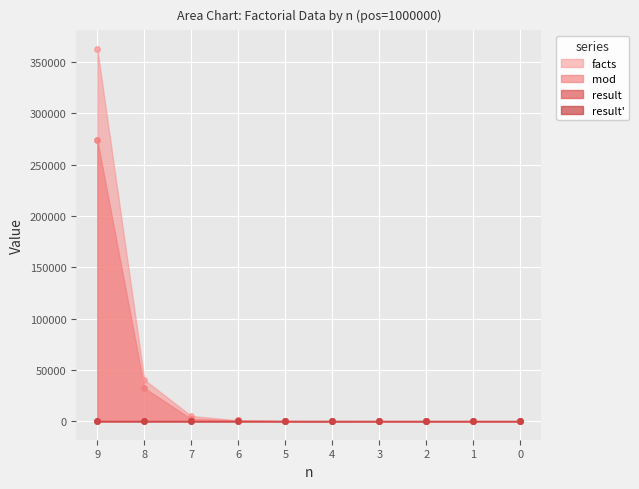

Where is result_prime nearest to the value 4?

2